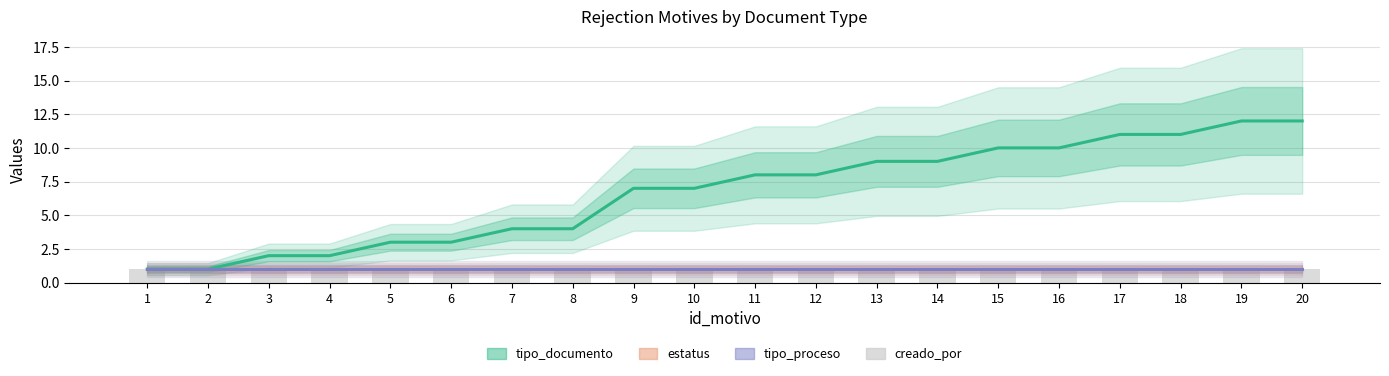

Is it true that estatus equals 0 at 9?

False